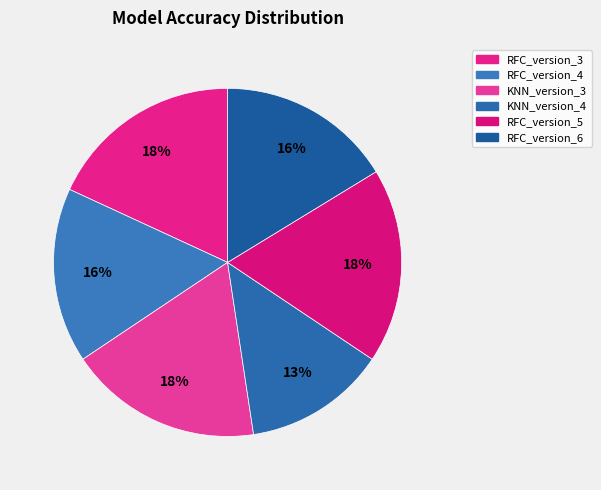

Which slice is the smallest?

KNN_version_4